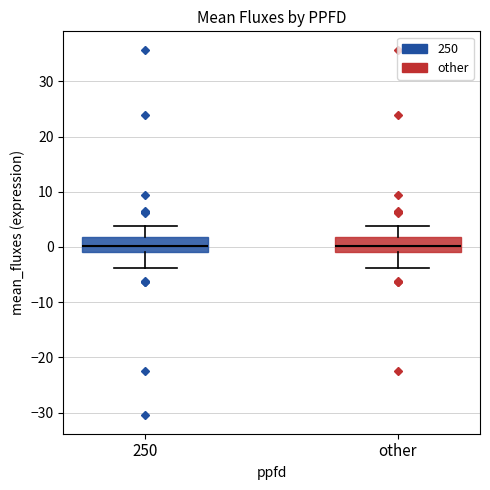

Where is the upper edge of the box for 250 on the y-axis? The values are not printed on the chart, so give them approximately, as read against the axis.

2